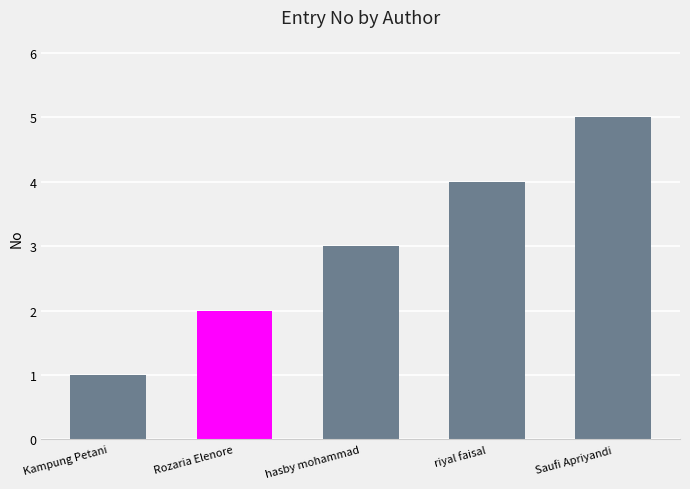

What is the approximate value at hasby mohammad?

3